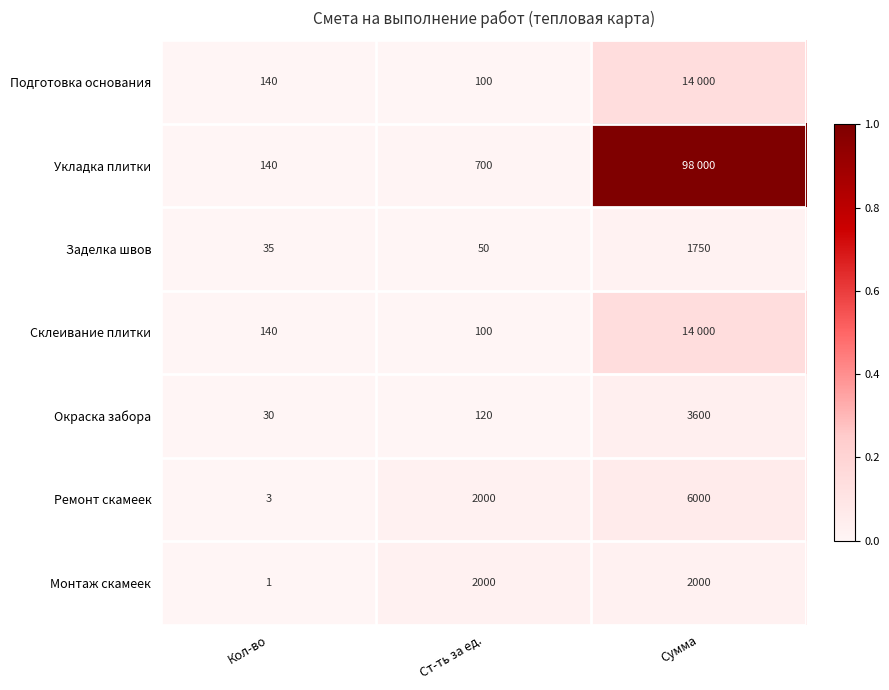

True or false: Укладка плитки has a value of 0.0 at Ст-ть за ед..

False